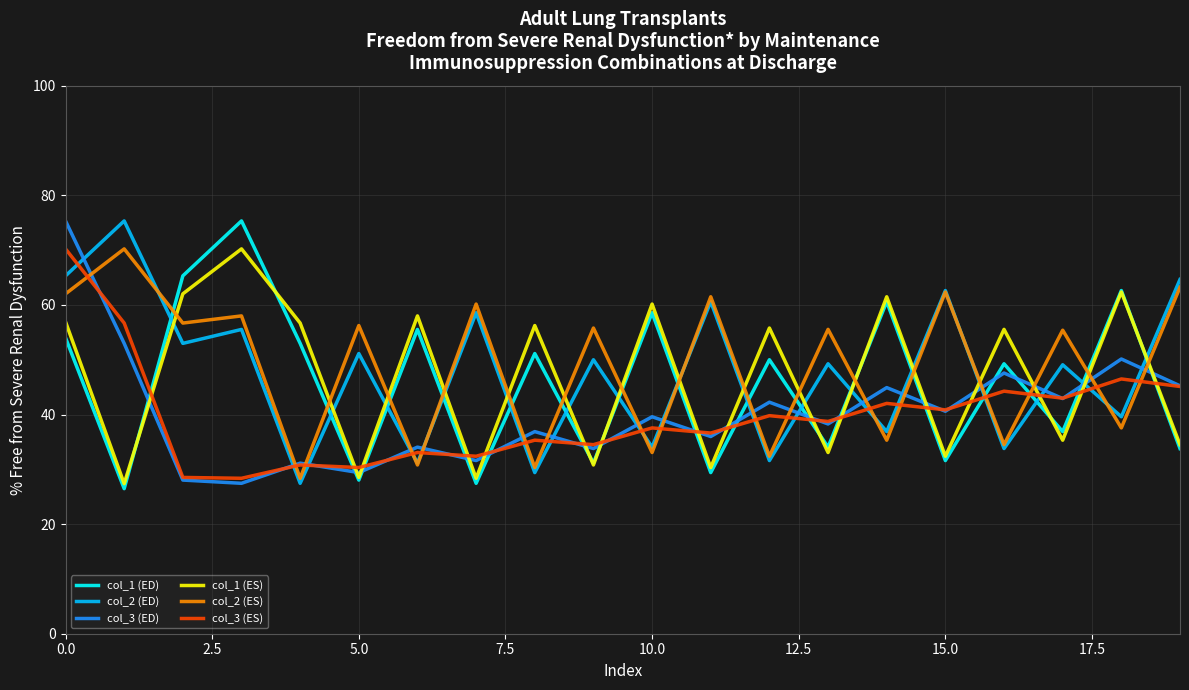

What is the minimum value shown in the chart?

26.5